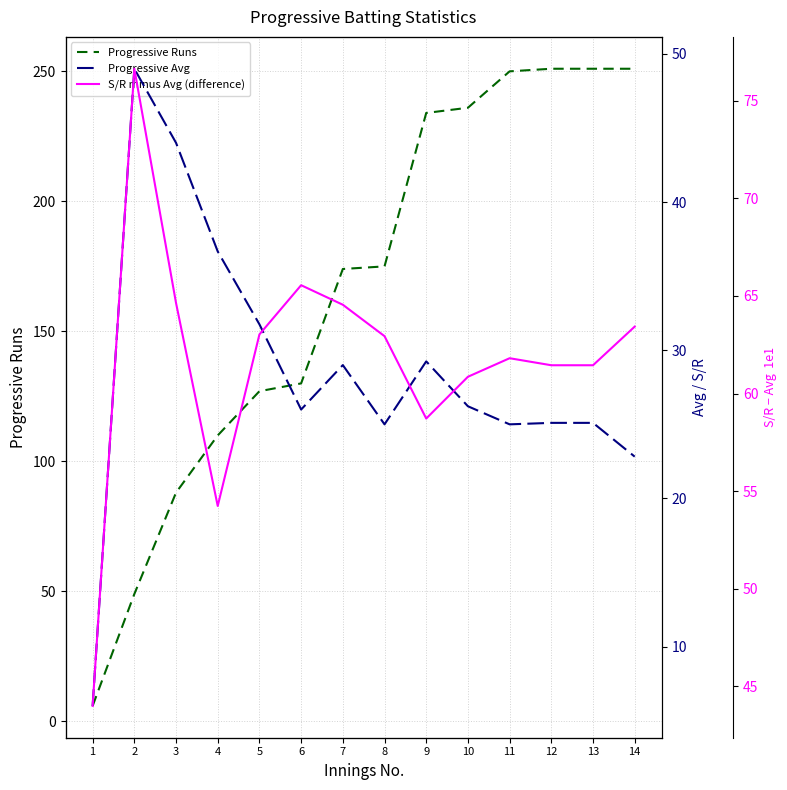

True or false: Progressive Runs and Progressive Avg intersect in this chart.

False